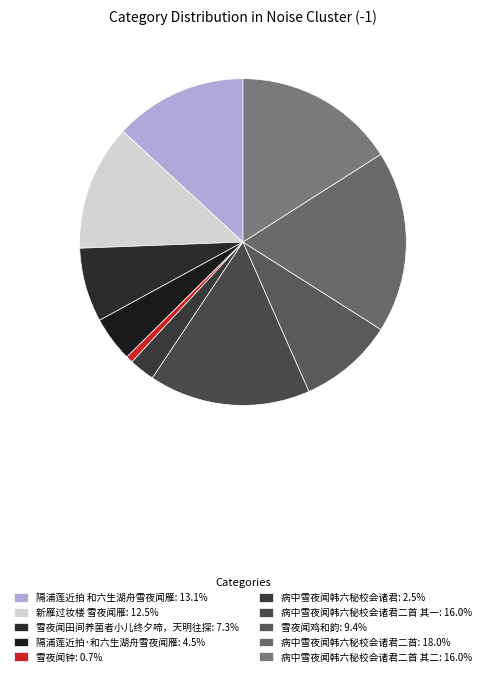

Count the number of slices in the pie.

10